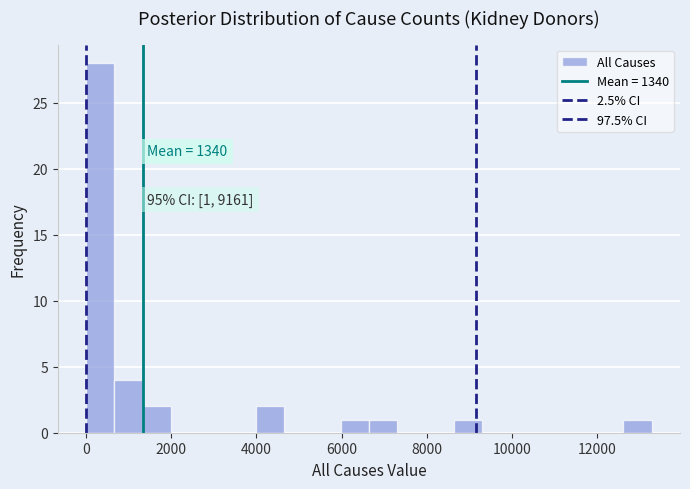

Around what value on the x-axis is the tallest bar? Give the approximate position of its centre, as read against the axis.

400